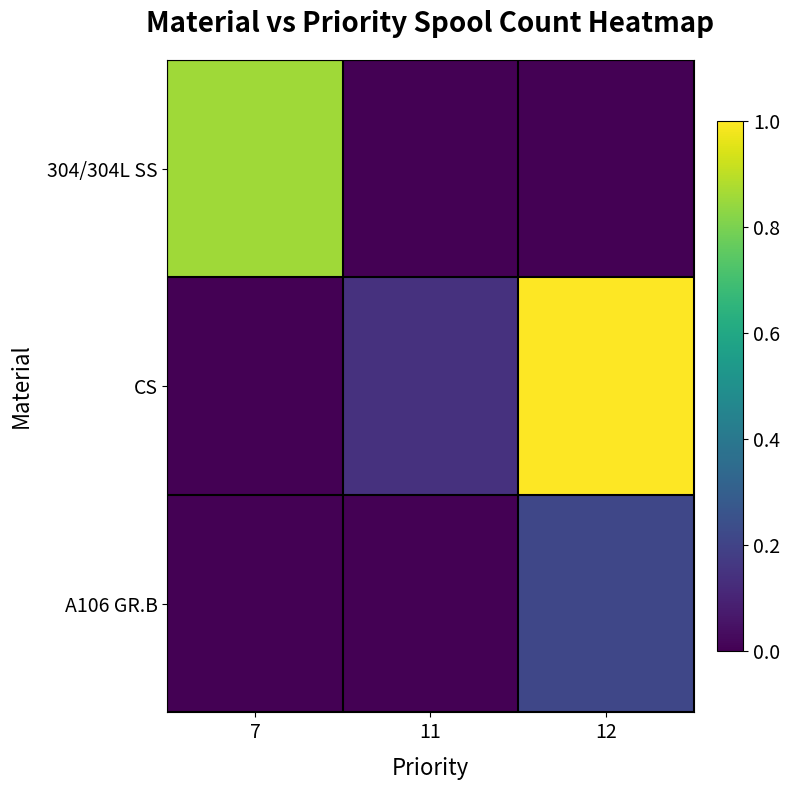

At which category is the sum across all series the highest?

12